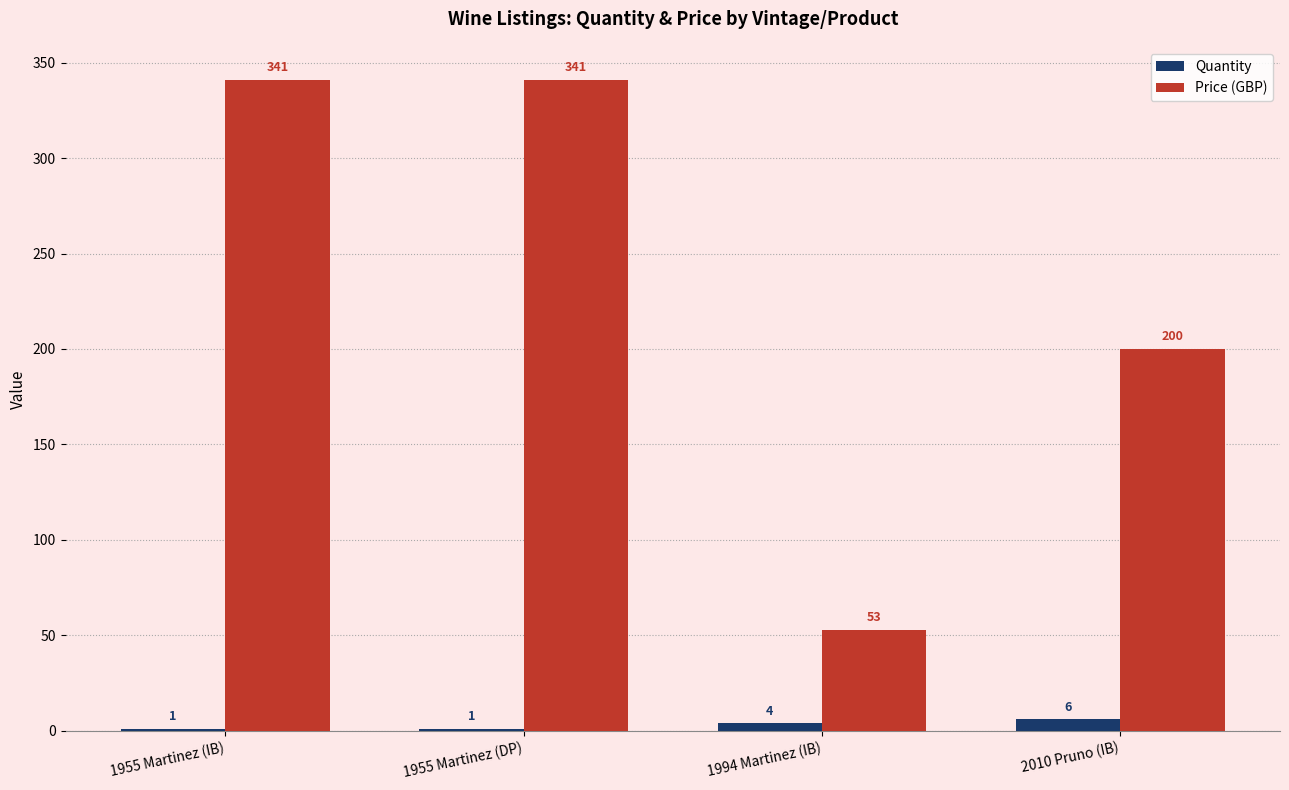

Reading left to right, extract all data points from this chart.

Quantity: 1	1	4	6
Price (GBP): 341	341	53	200